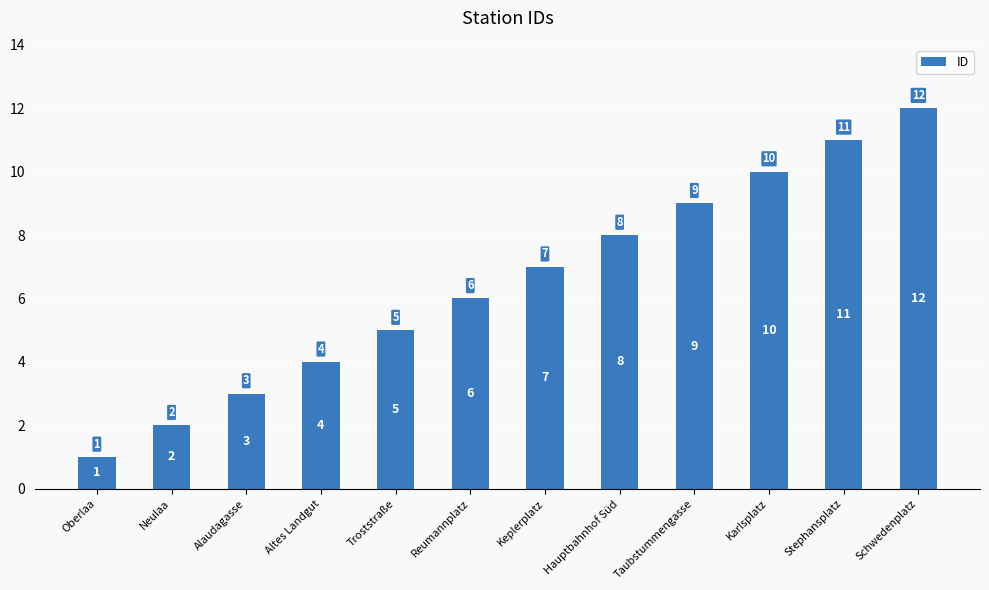

Where is the data nearest to the value 6?

Reumannplatz